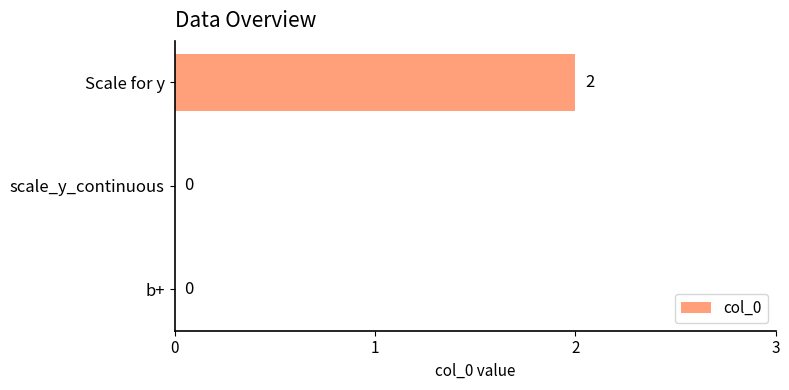

Is it true that the value at Scale for y is 2?

True